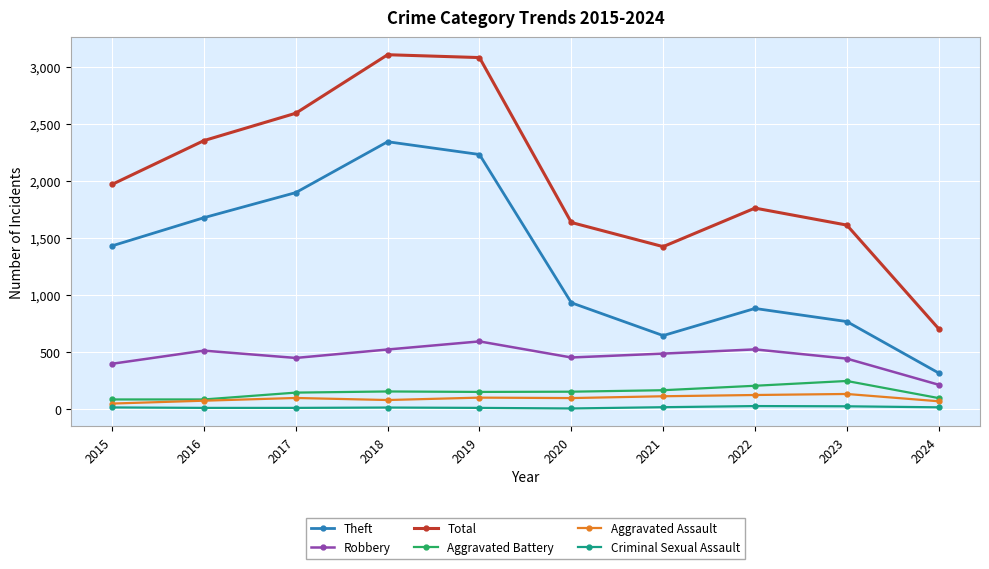

How many values in the Aggravated Battery series are below 150?

5